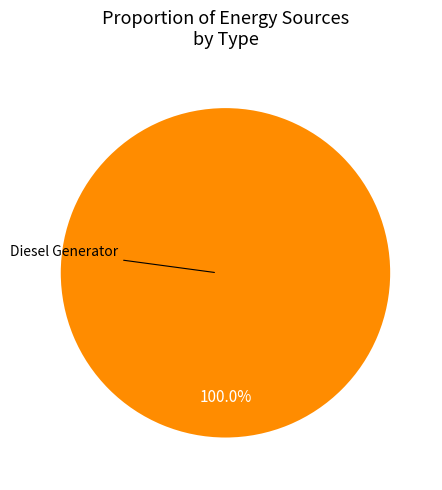

Is there any slice that represents more than half of the pie?

Yes